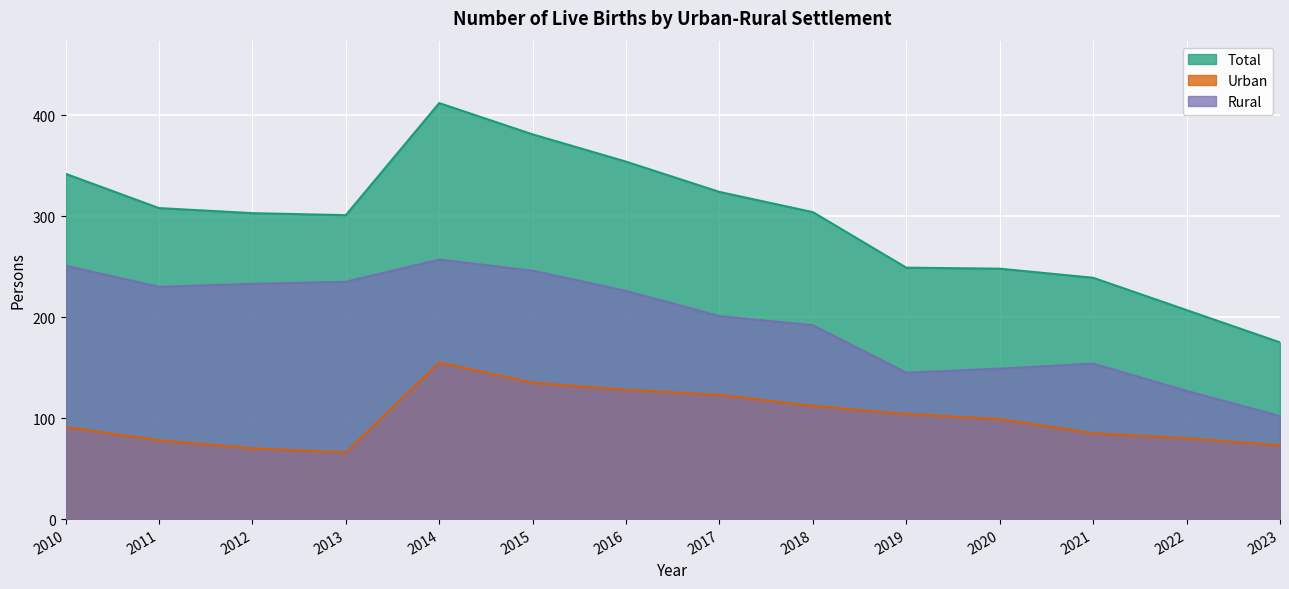

At which category is the sum across all series the highest?

2014